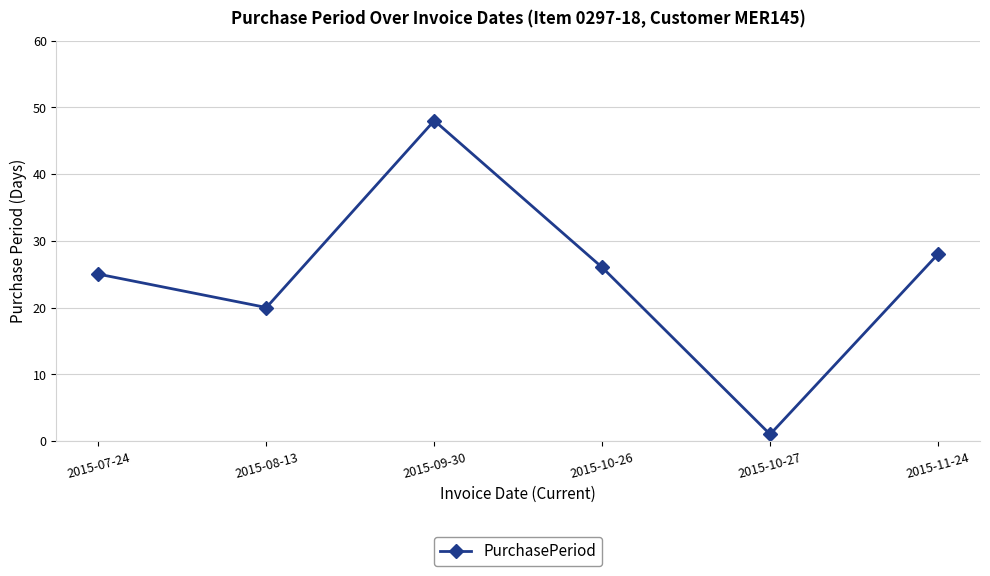

Reading left to right, transcribe all the data shown in this chart.

2015-07-24=25	2015-08-13=20	2015-09-30=48	2015-10-26=26	2015-10-27=1	2015-11-24=28